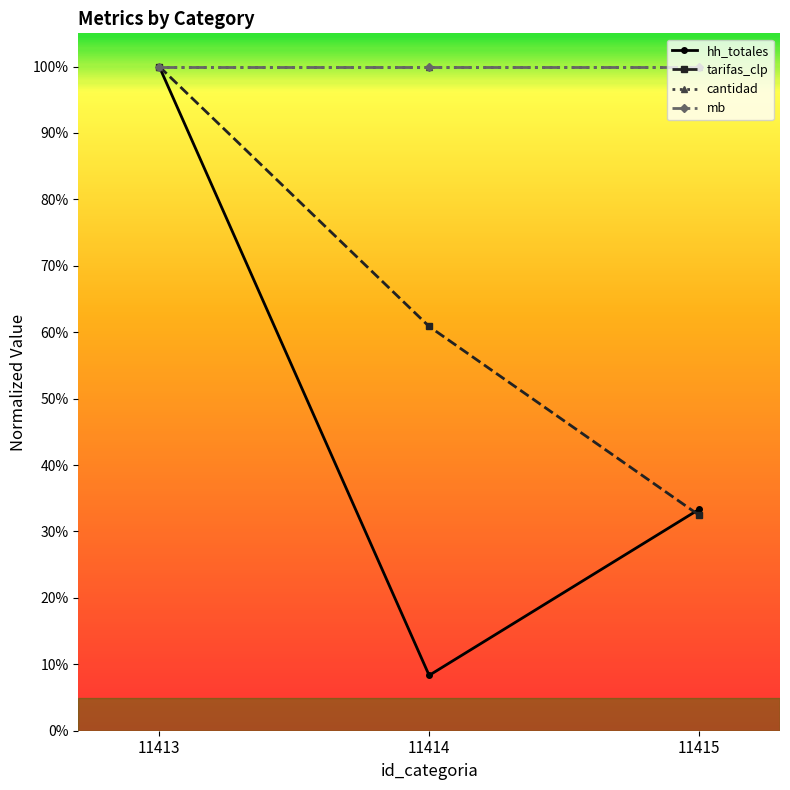

Is it true that hh_totales equals 0.1 at 11414?

True